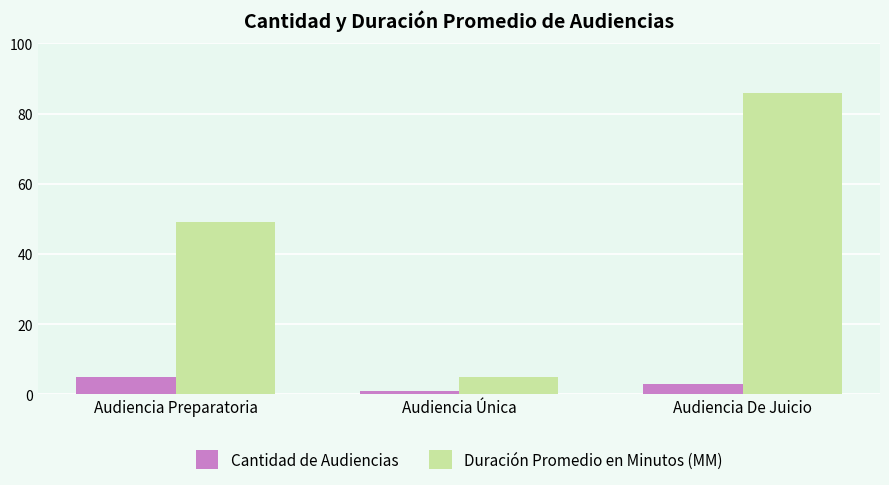

At how many categories does at least one series exceed 17?

2